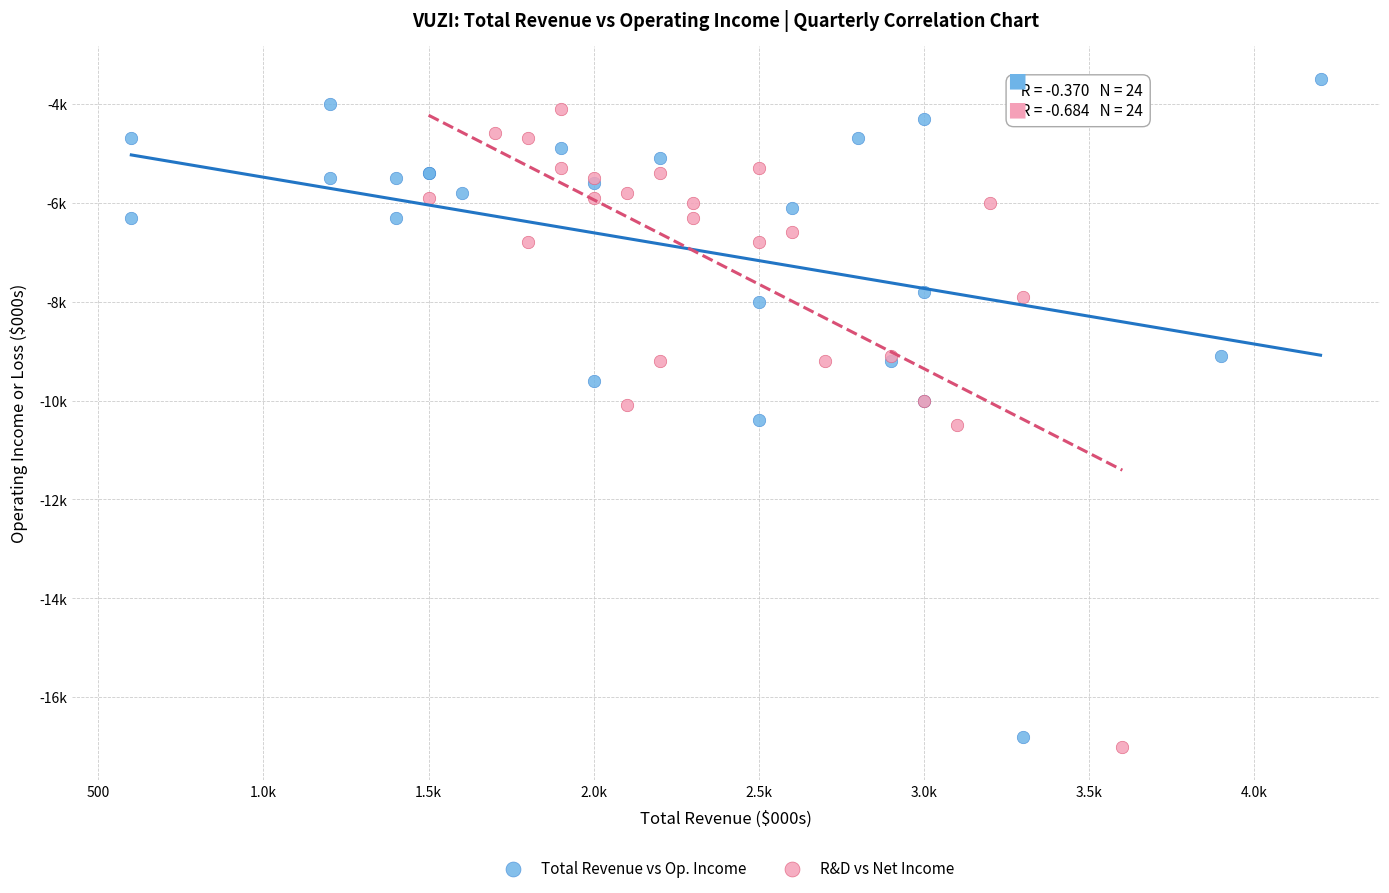

What are all the series names shown in the legend?

Total Revenue vs Op. Income, R&D vs Net Income